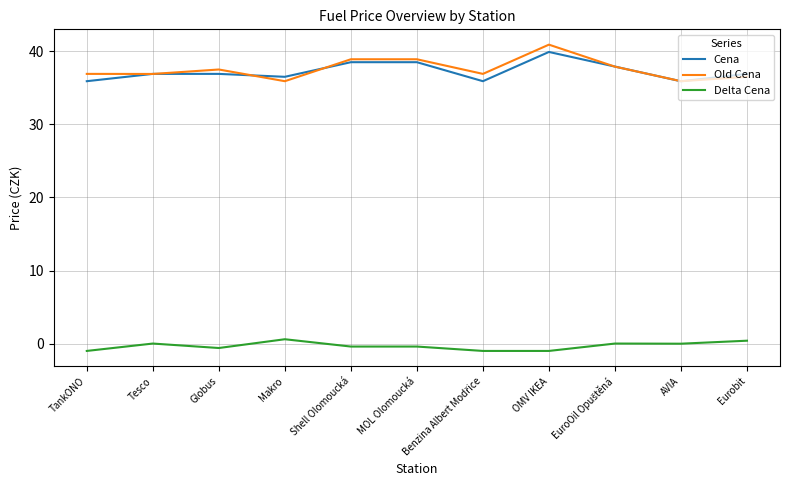

What is the highest value of the Delta Cena series?

0.6